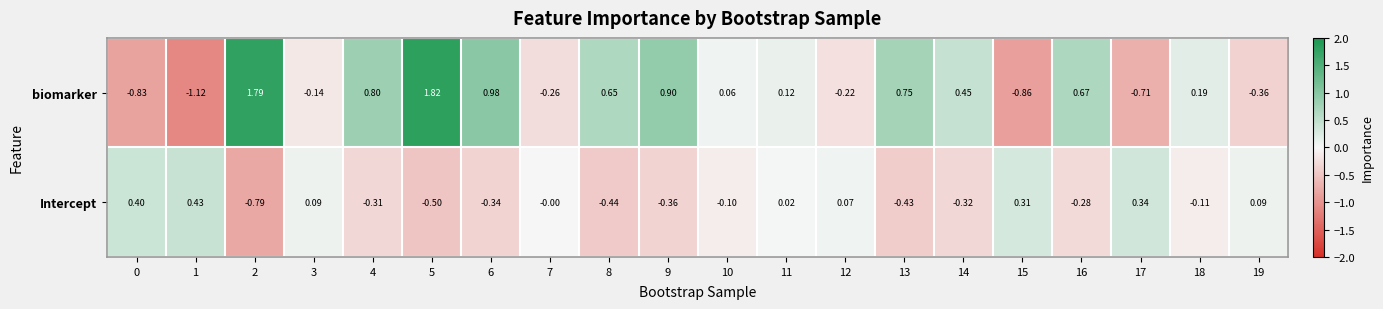

Which series has the largest total across all categories?

biomarker